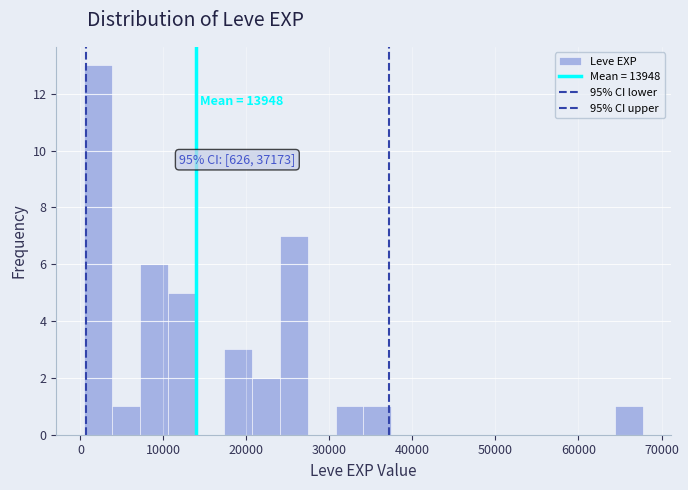

Around what value on the x-axis is the tallest bar? Give the approximate position of its centre, as read against the axis.

2000